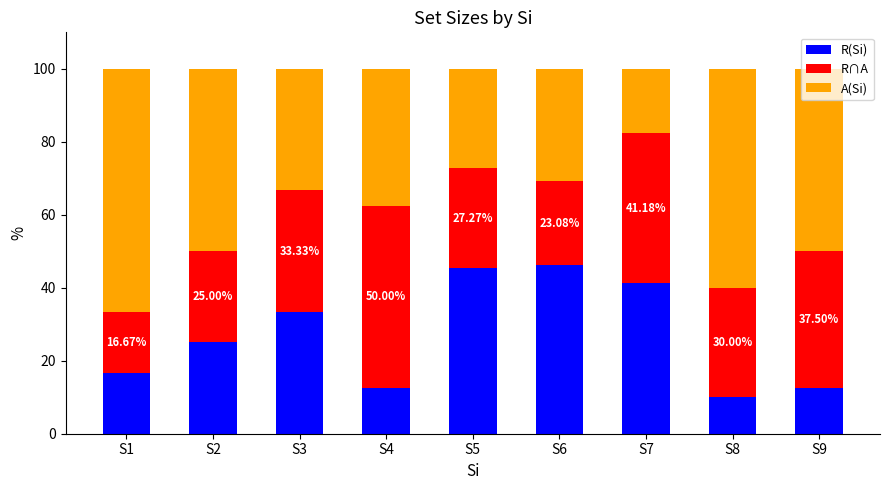

How many bars are there in total?

9